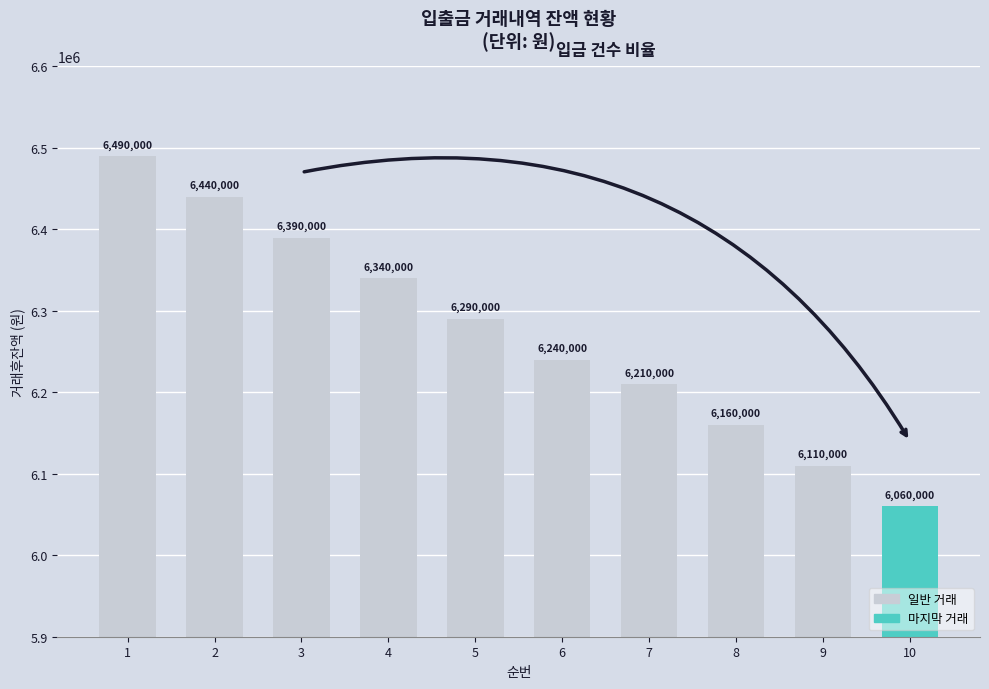

What is the change in value from 3 to 4?

-50000